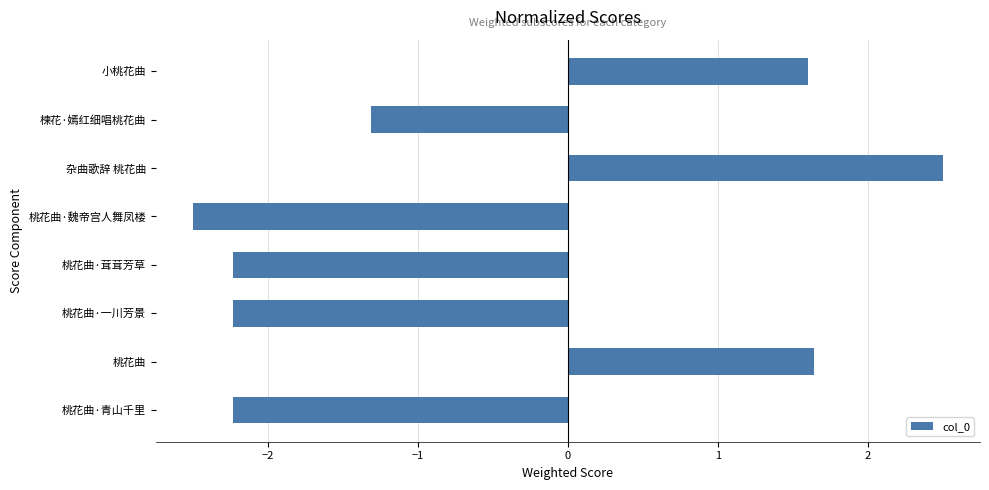

What is the minimum value shown in the chart?

-2.5